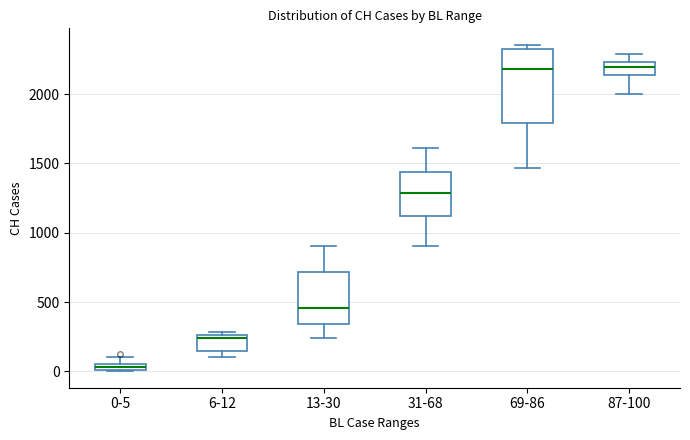

Which box is the tallest, from its lower edge to its upper edge?

69-86